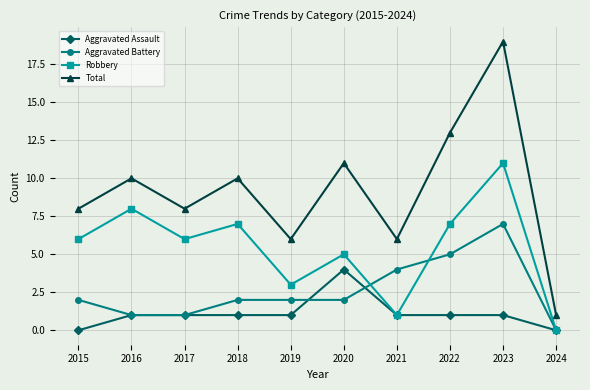

At which category does Total reach its first local valley?

2017